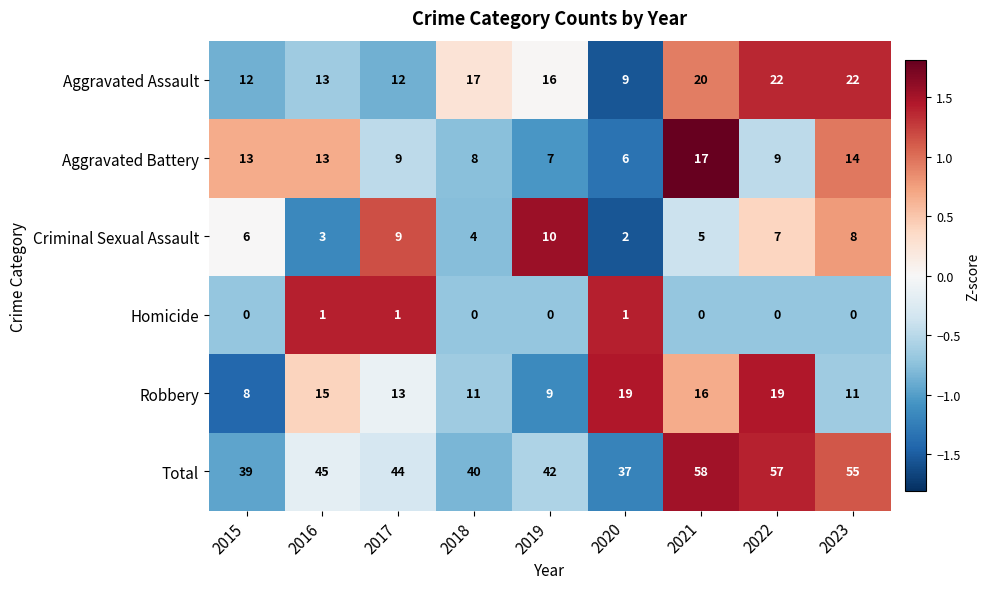

At which label does Aggravated Battery first exceed 9?

2015